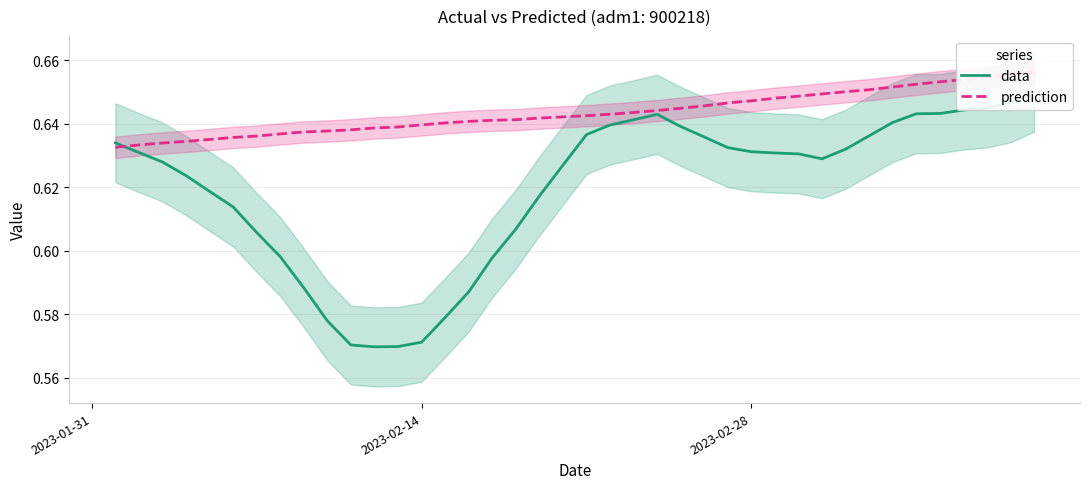

How many distinct data groups are displayed?

2